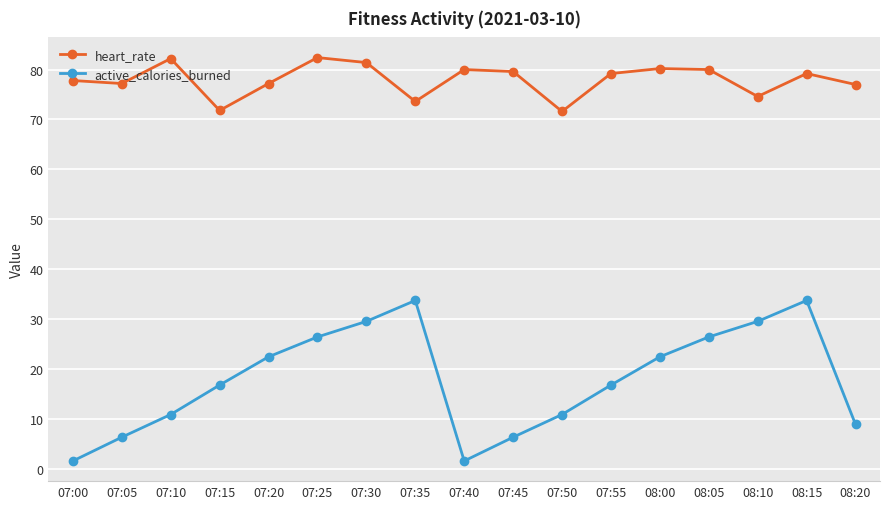

What is the value of the heart_rate point at the 3rd from the left?

82.2